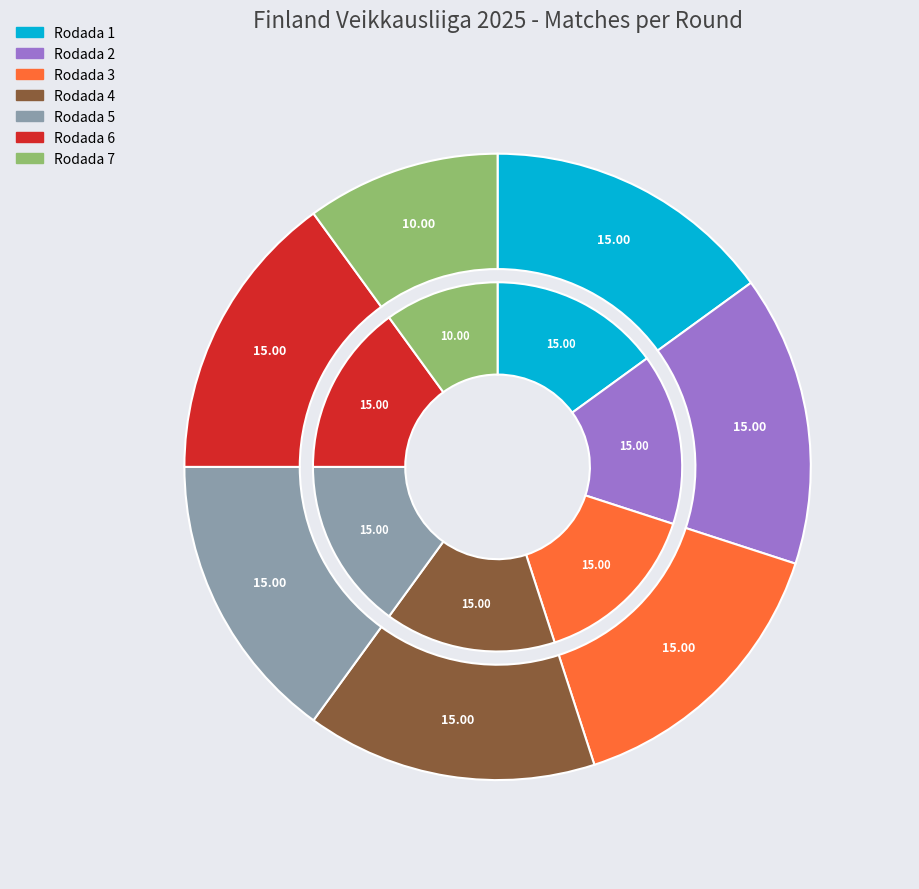

To the nearest percent, what percentage of the pie is Rodada 4?

15%